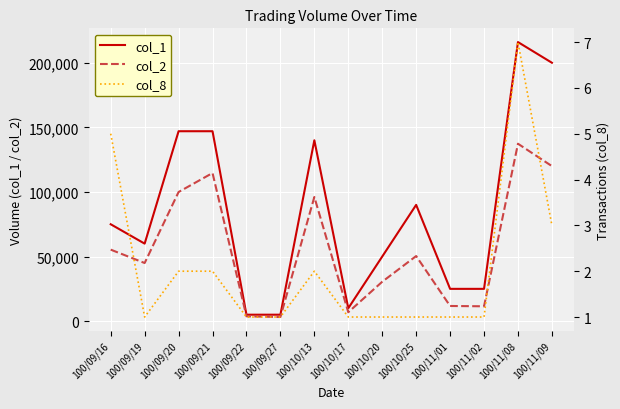

True or false: col_1 and col_8 intersect in this chart.

False